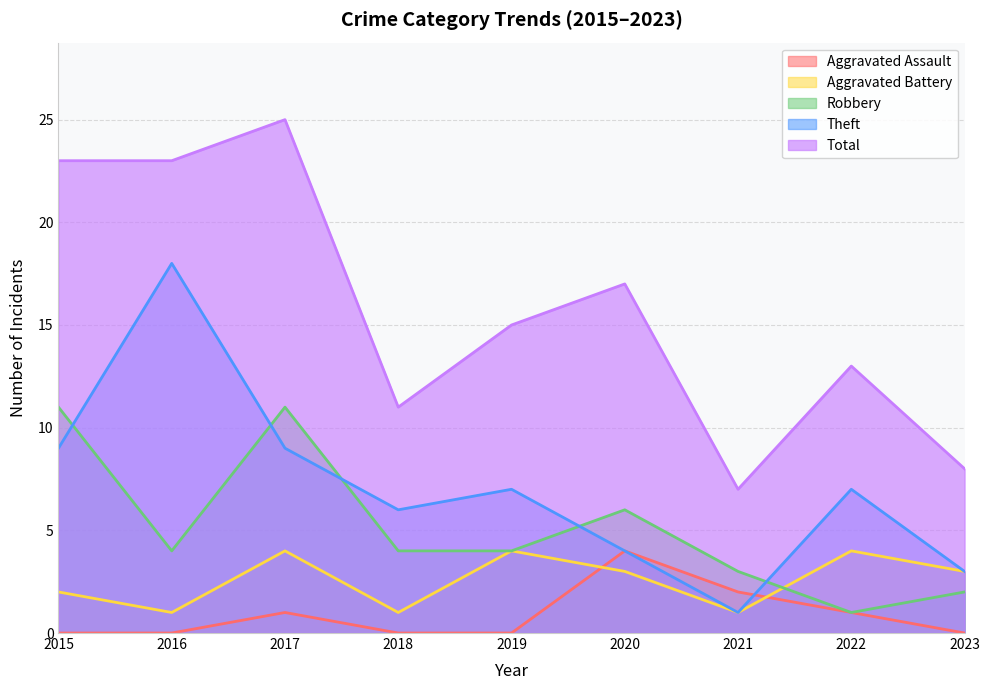

How many lines are shown in the chart?

5